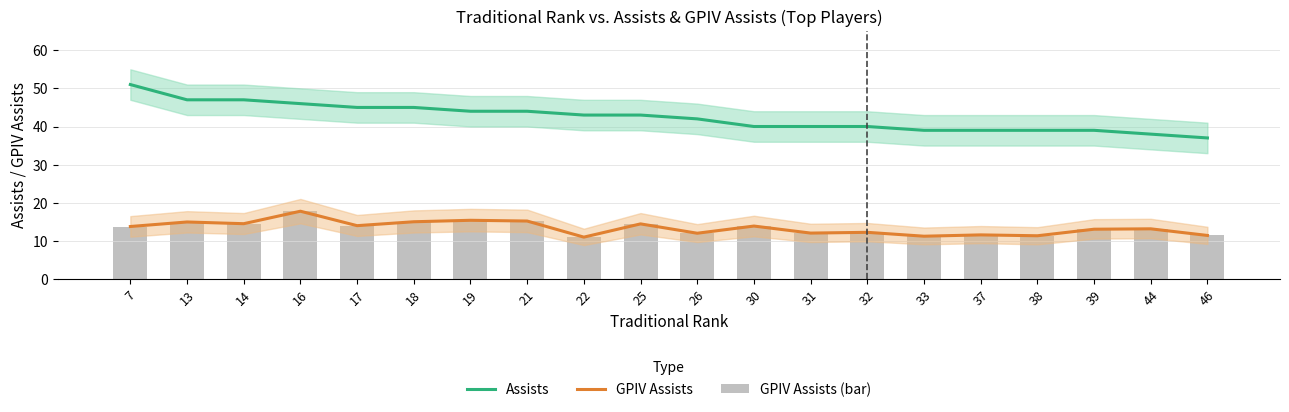

The Assists series shows 18.0 at 14. True or false?

False